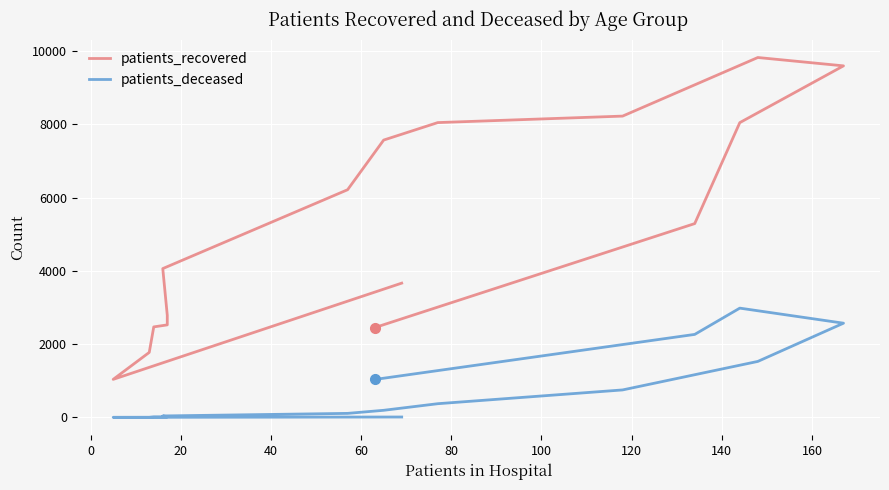

What is the greatest value displayed?

9822